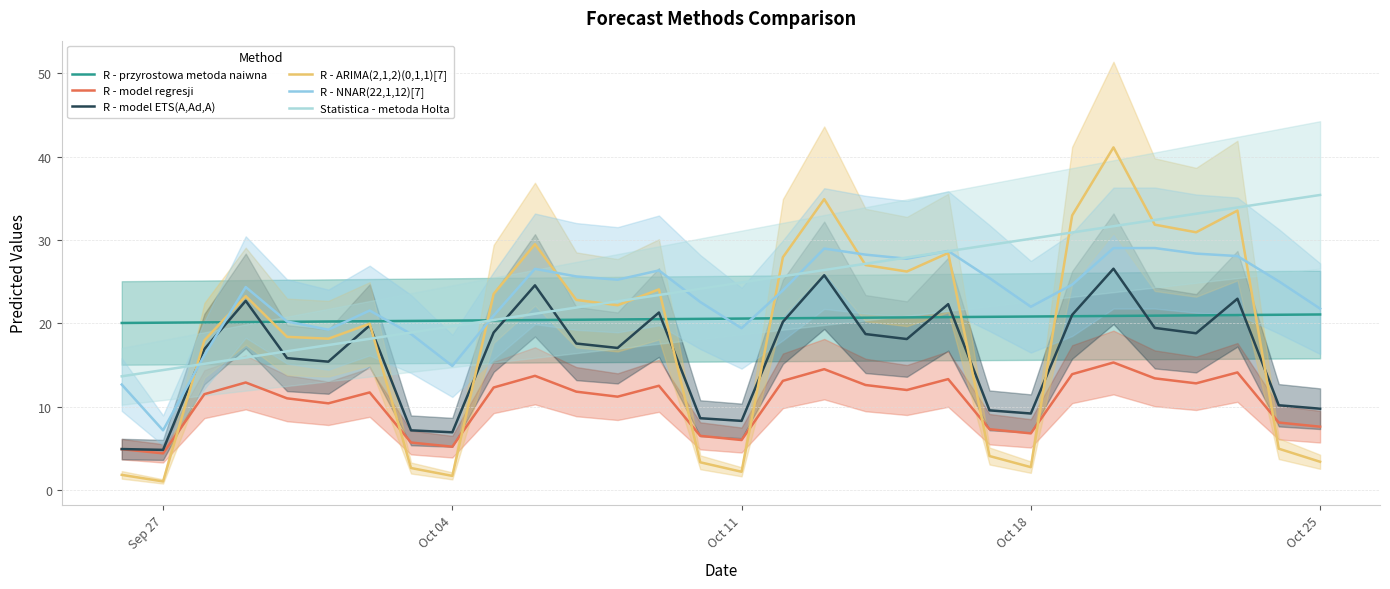

Count the number of categories in the chart.

30